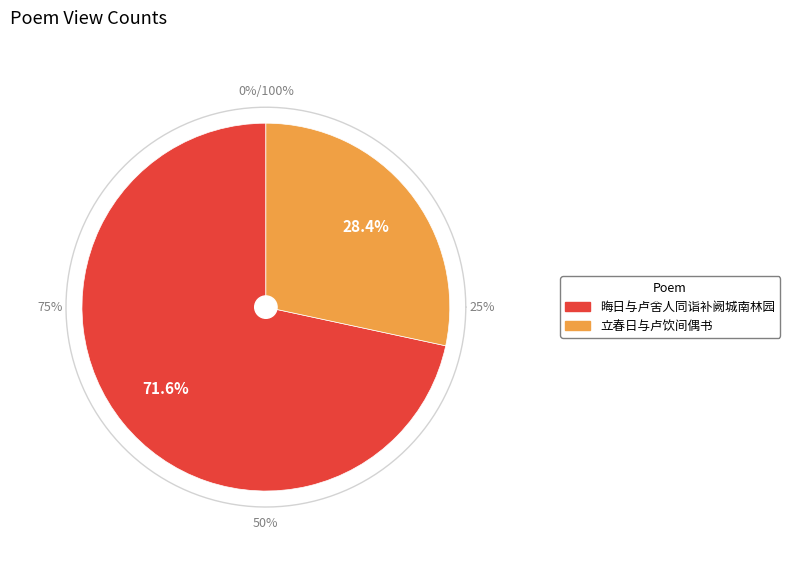

How many segments does this pie chart have?

2